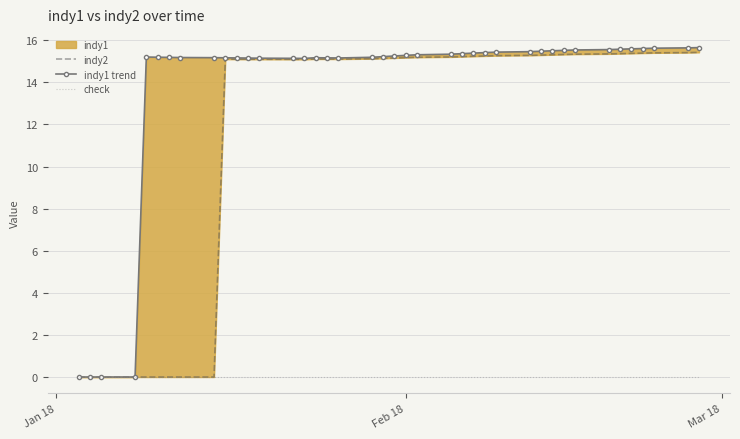

True or false: check and indy2 cross at least once.

False